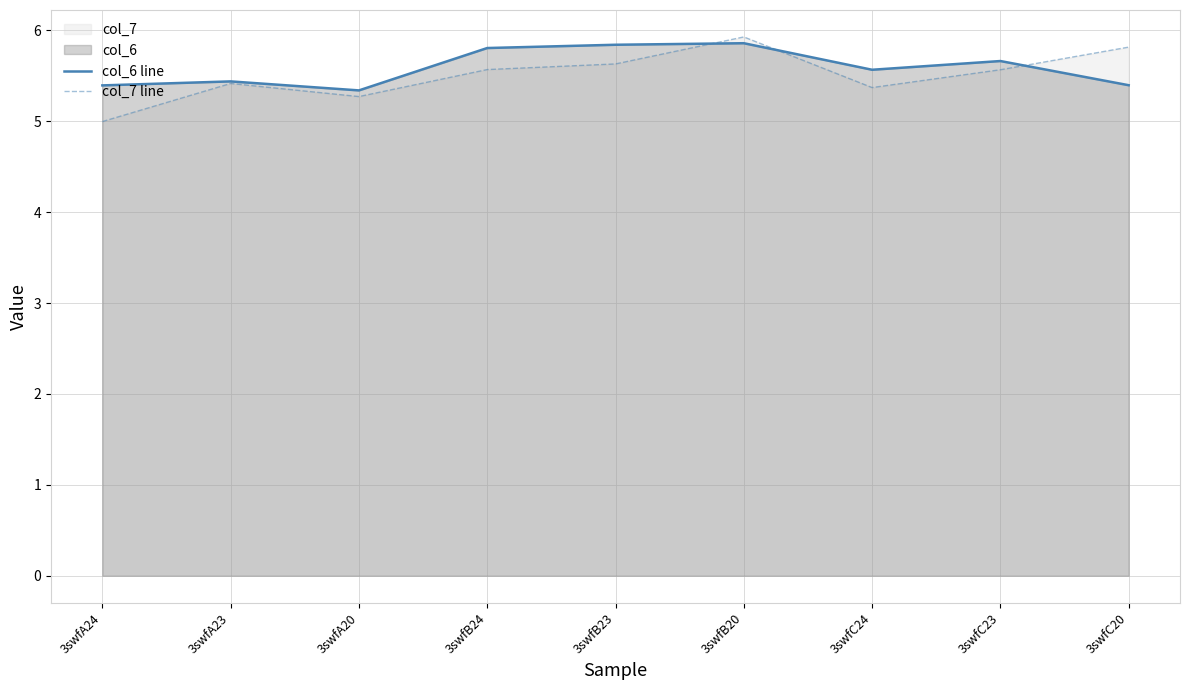

Reading right to left, extract all data points from this chart.

col_6 line: 5.4	5.7	5.6	5.9	5.8	5.8	5.3	5.4	5.4
col_7 line: 5.8	5.6	5.4	5.9	5.6	5.6	5.3	5.4	5.0